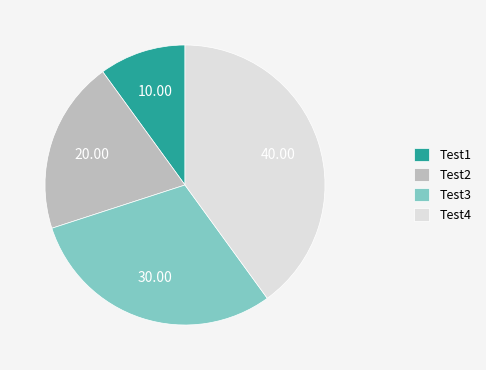

True or false: Test1 accounts for 1% of the total.

False